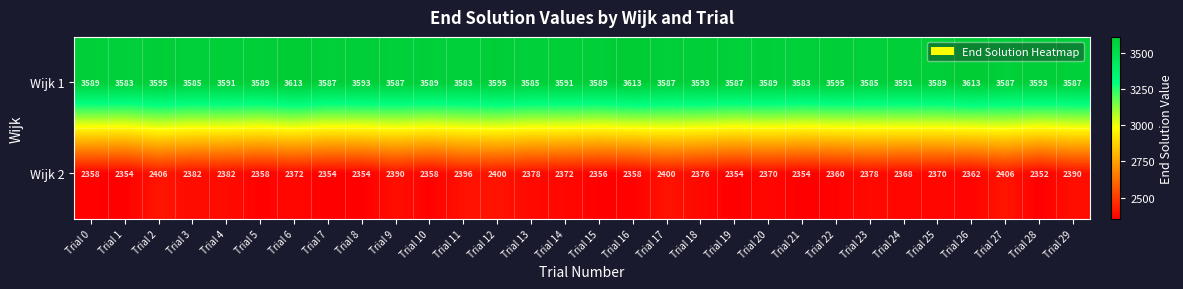

Rank the series by their maximum value, from highest to lowest.

Wijk 1, Wijk 2